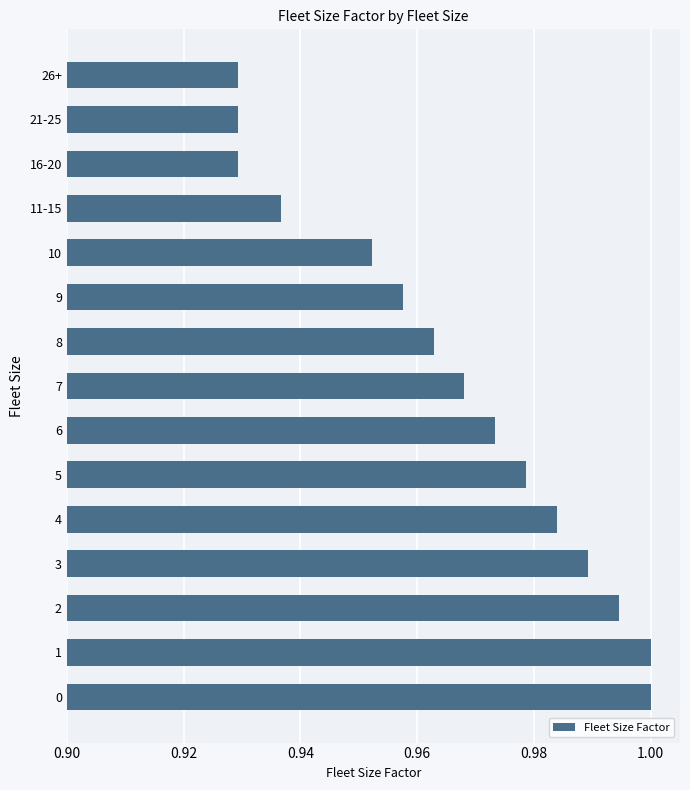

What is the difference between the maximum and minimum values?

0.1